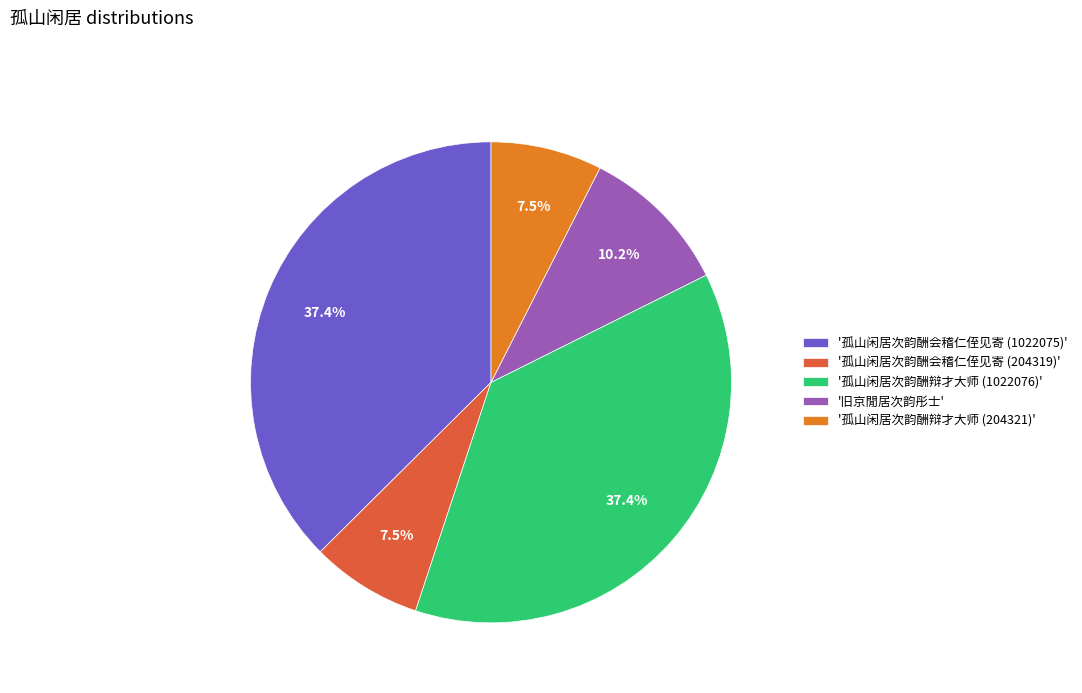

To the nearest percent, what is the average slice percentage?

20%